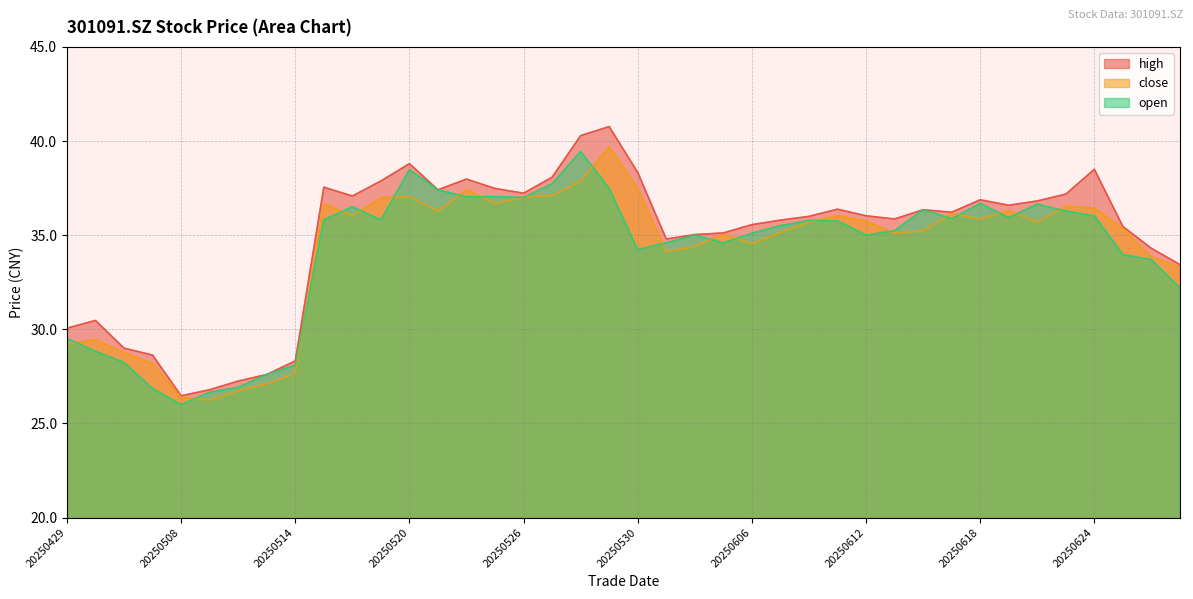

What are all the series names shown in the legend?

high, close, open